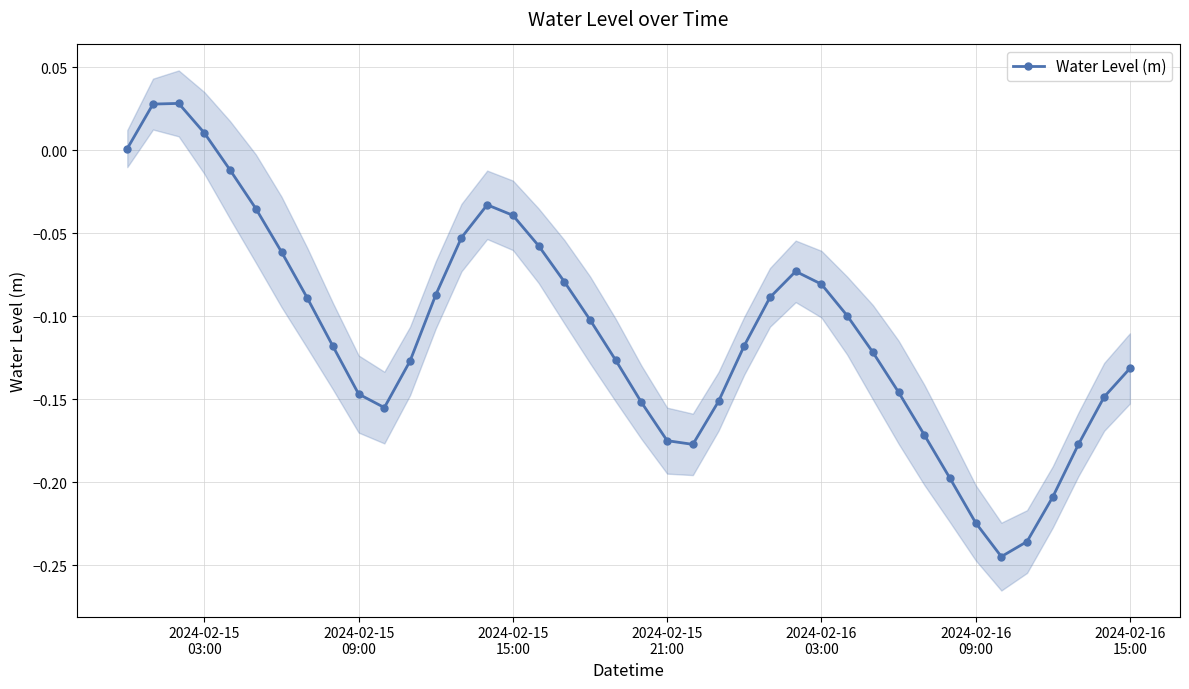

Reading right to left, transcribe all the data shown in this chart.

-0.1	-0.1	-0.2	-0.2	-0.2	-0.2	-0.2	-0.2	-0.2	-0.1	-0.1	-0.1	-0.1	-0.1	-0.1	-0.1	-0.2	-0.2	-0.2	-0.2	-0.1	-0.1	-0.1	-0.1	-0.0	-0.0	-0.1	-0.1	-0.1	-0.2	-0.1	-0.1	-0.1	-0.1	-0.0	-0.0	0.0	0.0	0.0	0.0